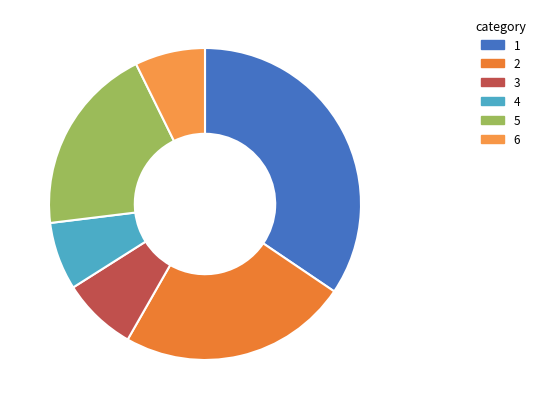

How many slices are in this pie chart?

6